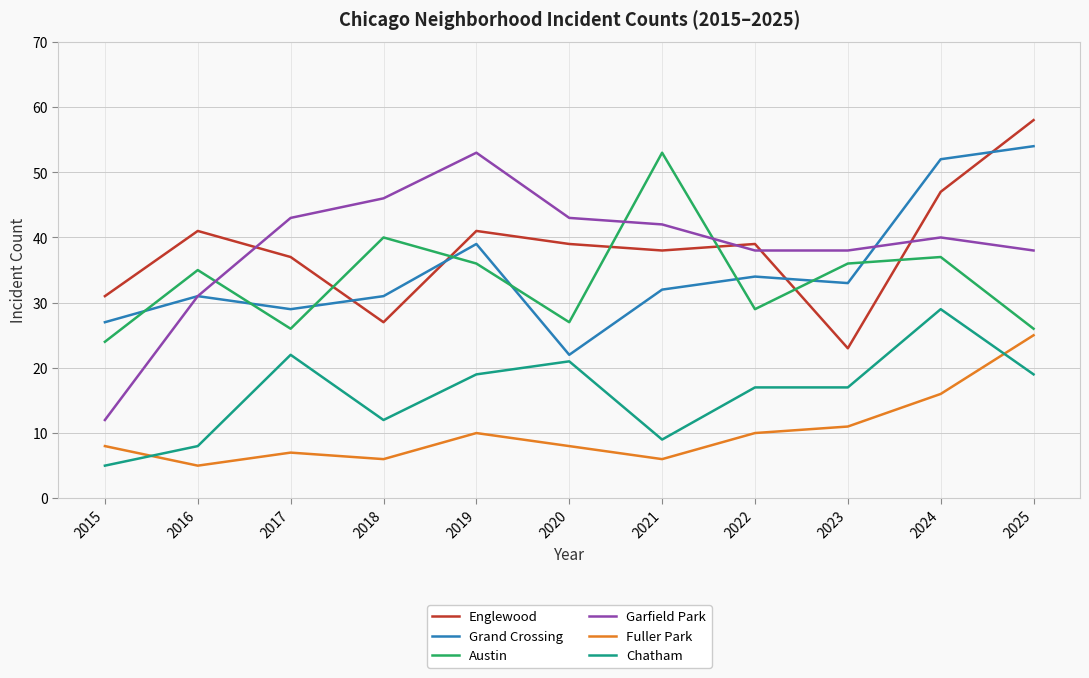

Does the chart have visible grid lines?

Yes